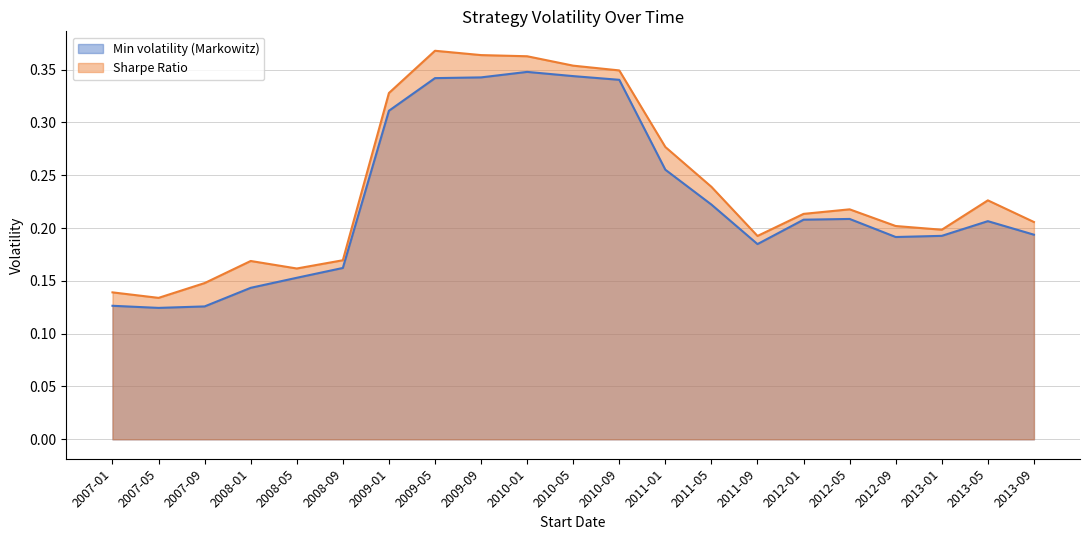

Which series changed the most between 2007-01 and 2010-01?

Sharpe Ratio